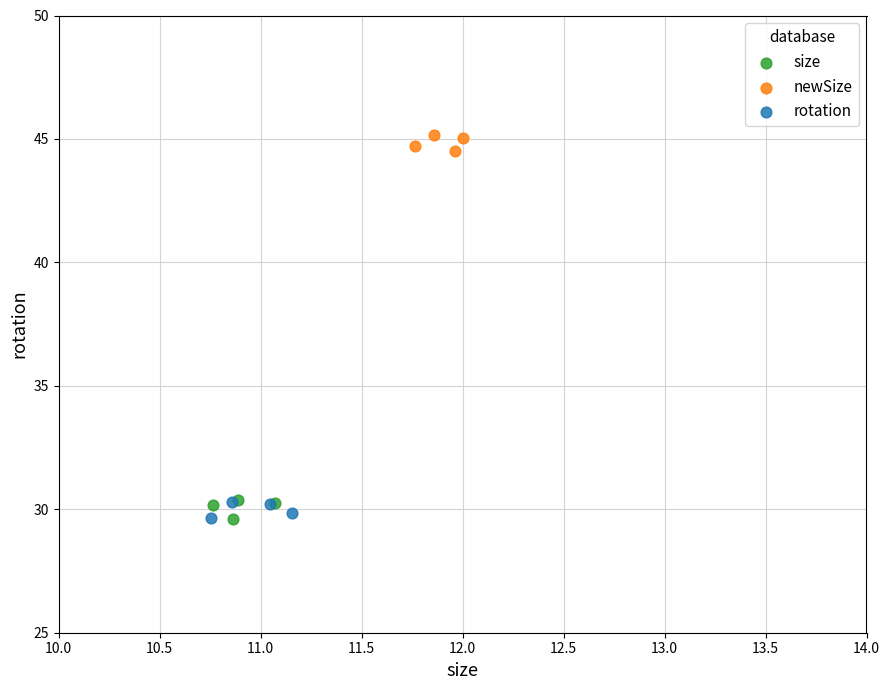

Which series contains the highest Y value?

newSize